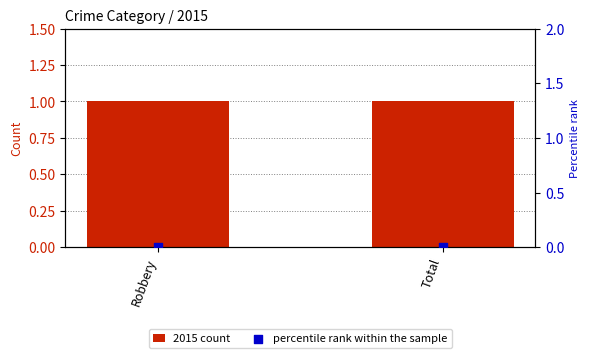

Which series contains the lowest Y value?

percentile rank within the sample